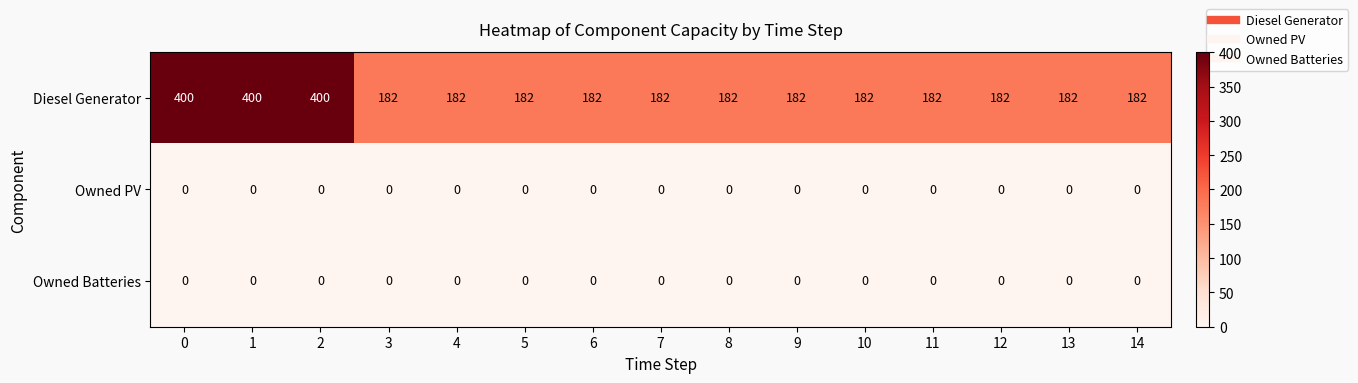

Which series has the largest total across all categories?

Diesel Generator